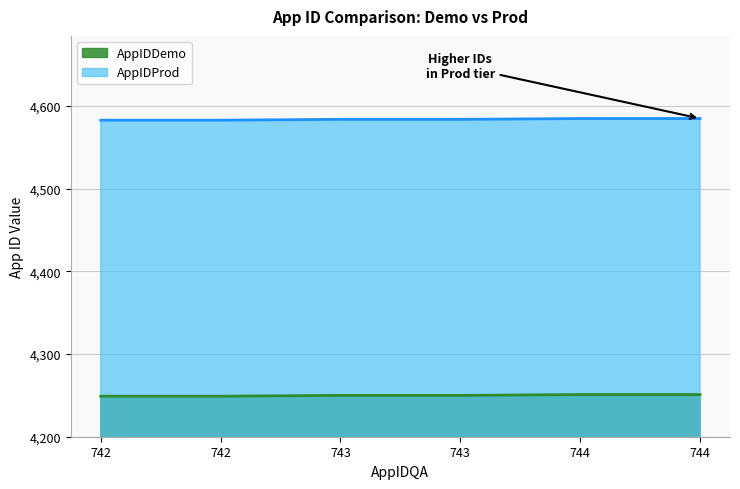

True or false: AppIDProd has a value of 4585 at 744.

True